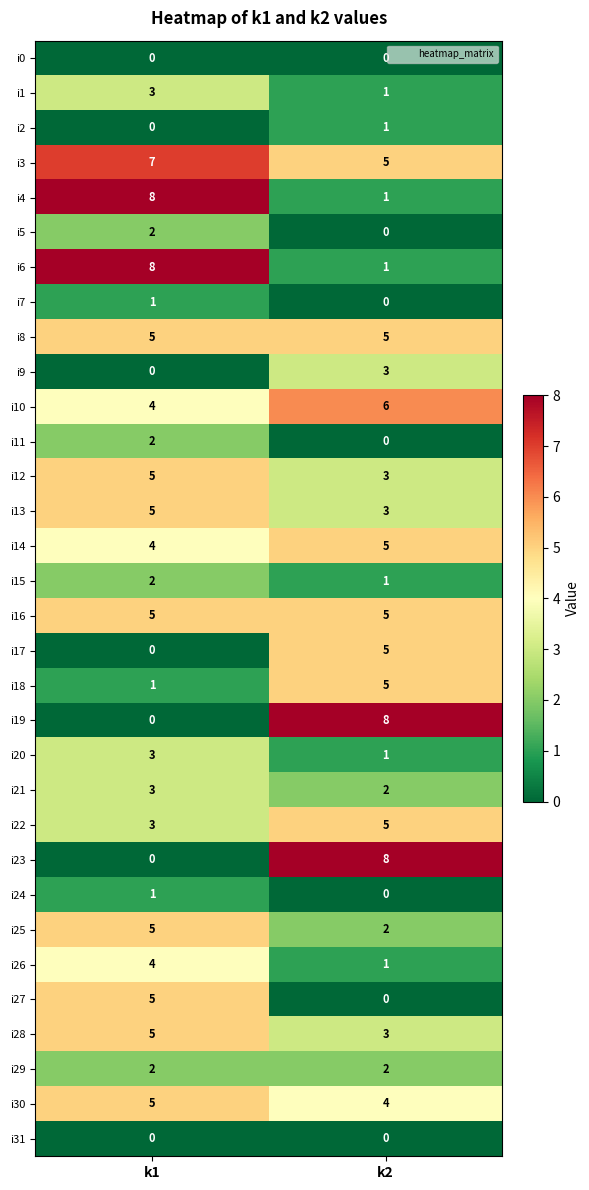

Rank the categories by i2 value from highest to lowest.

k2, k1